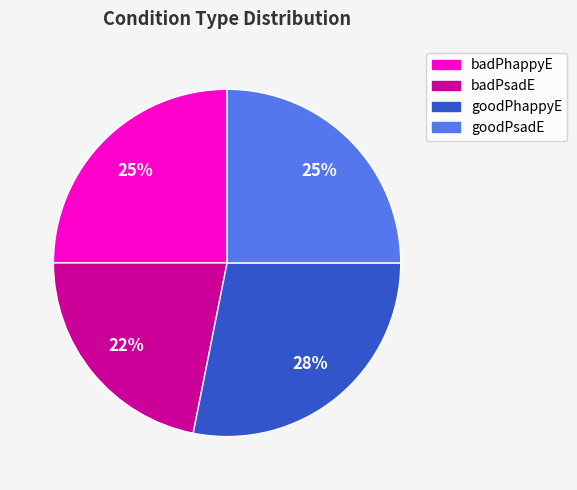

To the nearest percent, what portion does badPhappyE represent?

25%